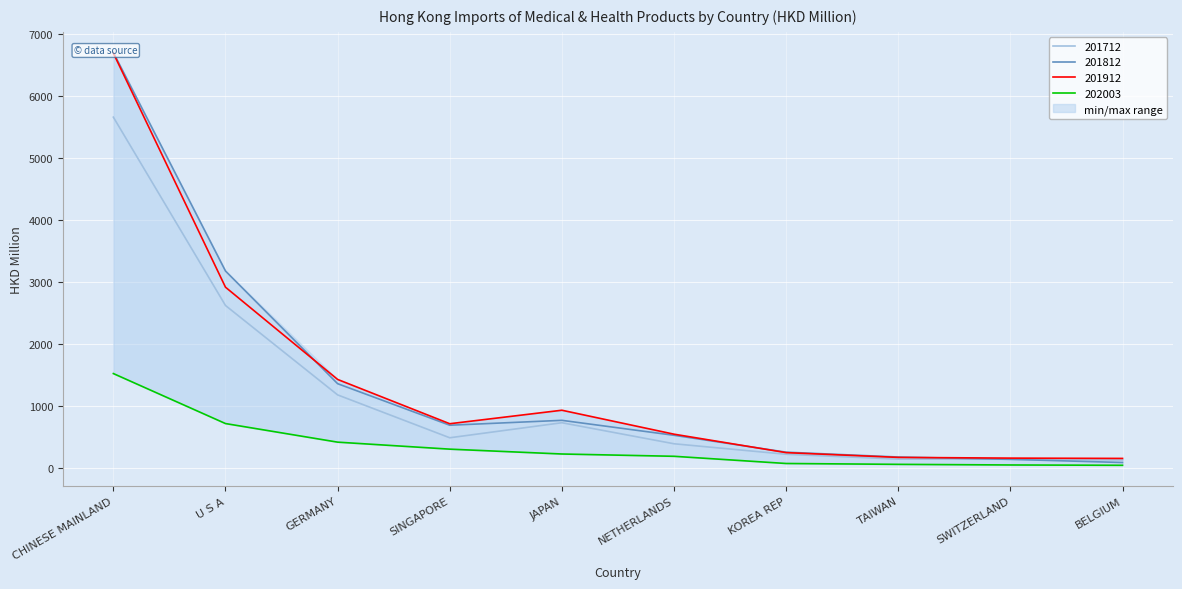

The 201812 series shows 1181.2 at JAPAN. True or false?

False